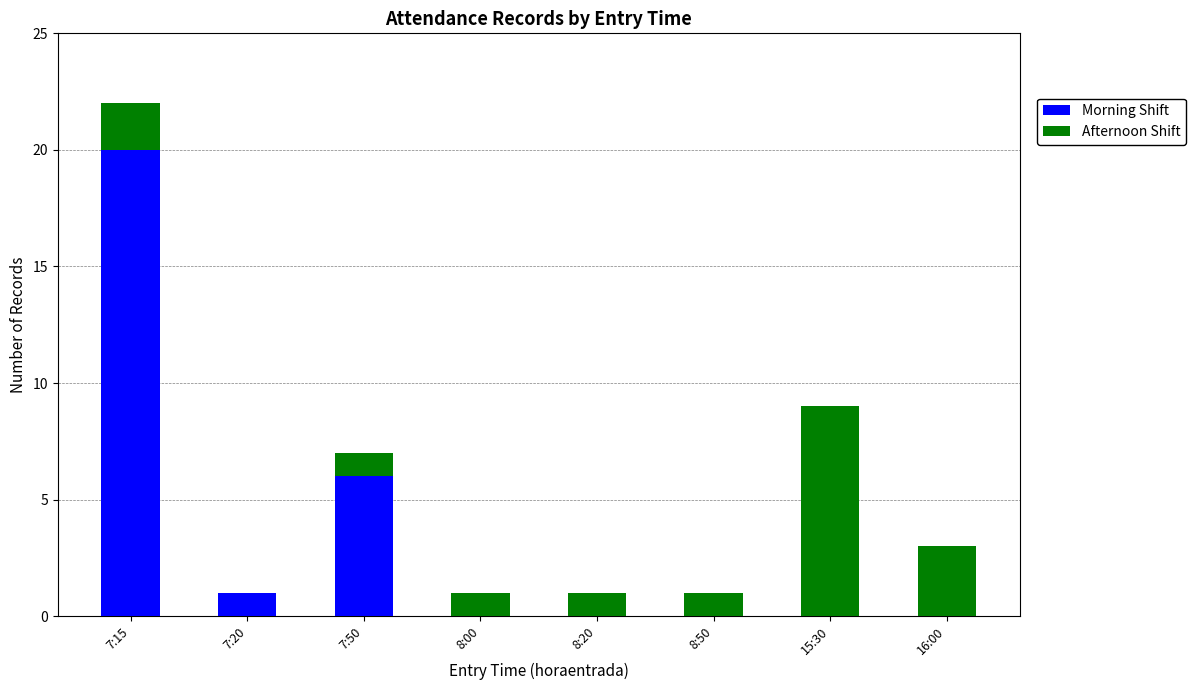

At which label does Morning Shift reach its peak?

7:15